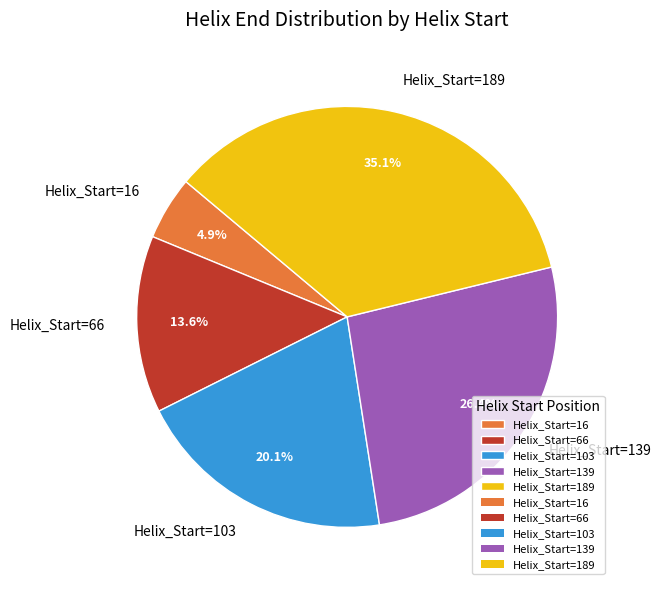

Which has a higher value, Helix_Start=66 or Helix_Start=103?

Helix_Start=103